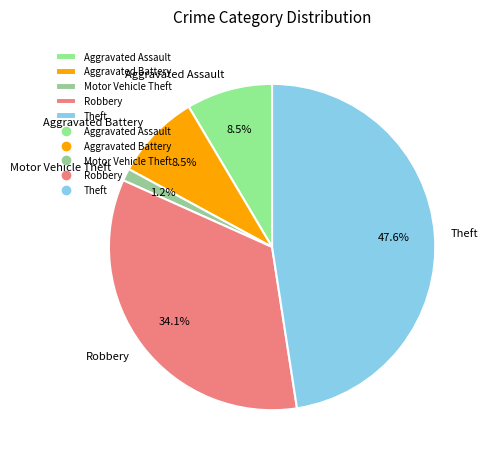

What is the ratio of the value at Motor Vehicle Theft to the value at Aggravated Assault?

0.1